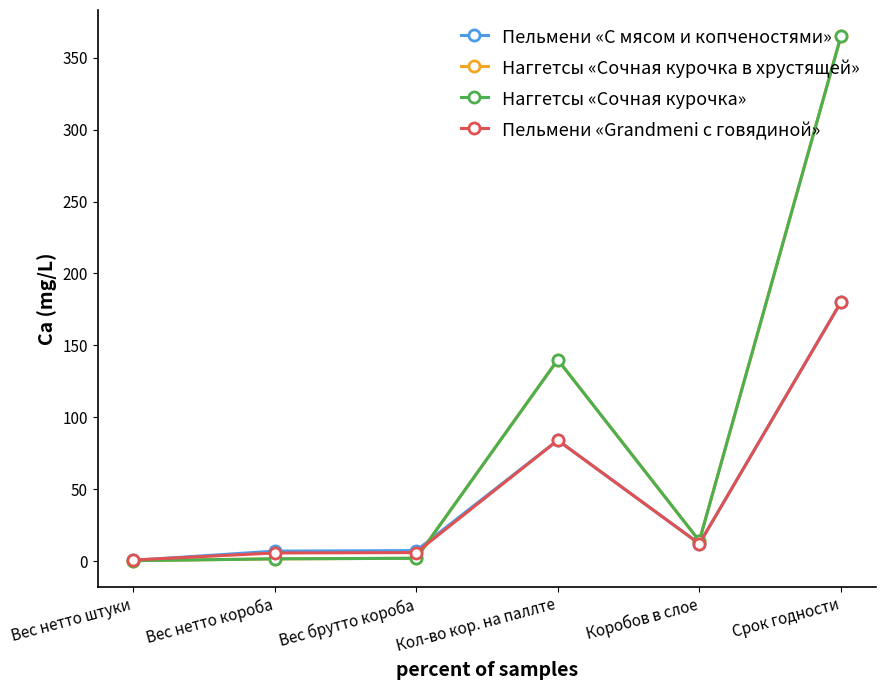

Which series ends up on top after the final intersection of Пельмени «Grandmeni с говядиной» and Наггетсы «Сочная курочка»?

Наггетсы «Сочная курочка»